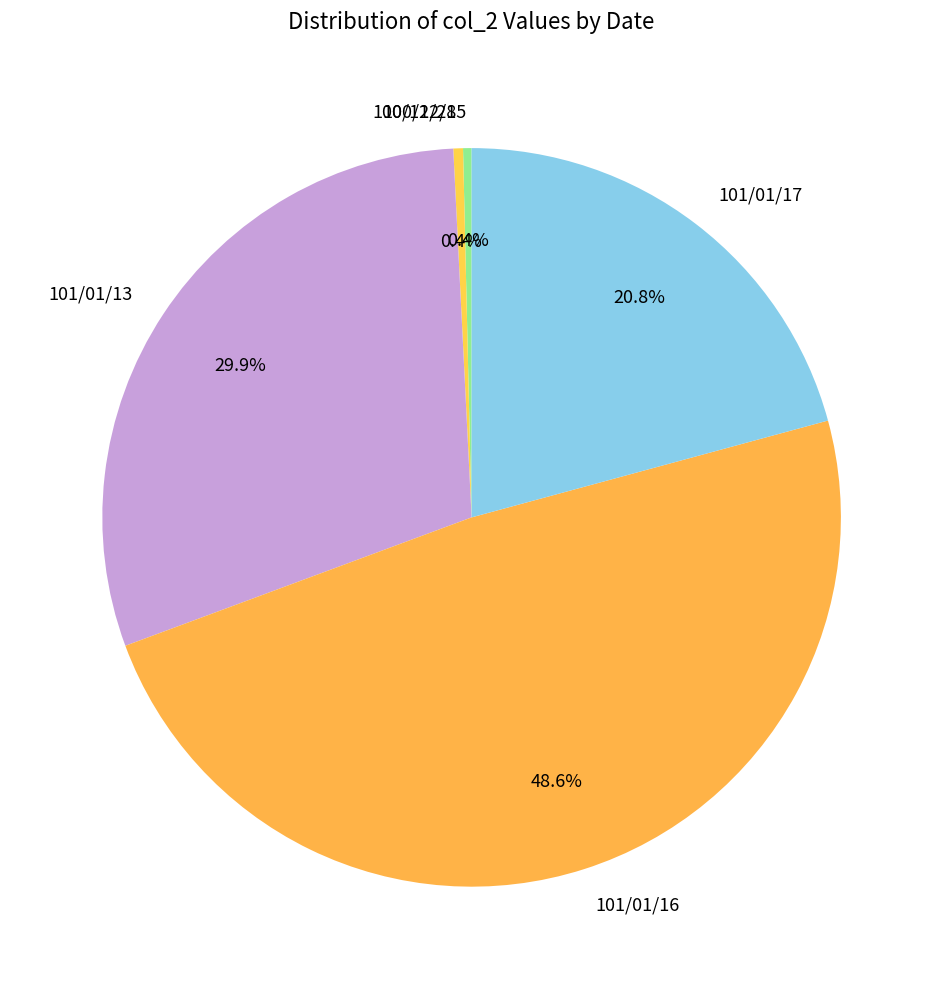

Is there a majority slice in this chart?

No